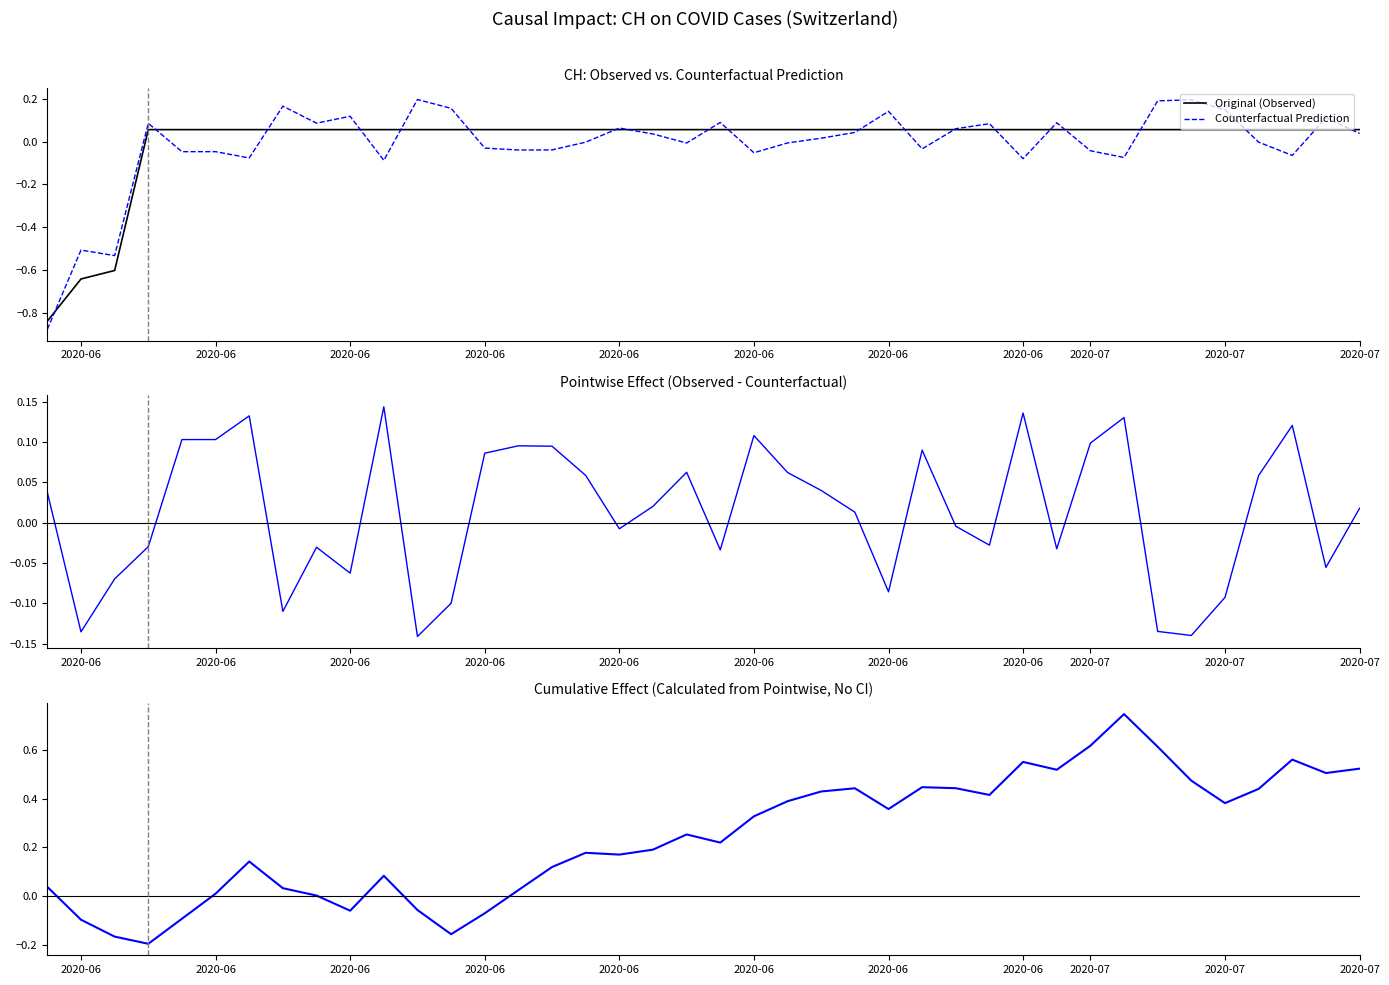

Reading right to left, extract all data points from this chart.

Original (Observed): 0.1	0.1	0.1	0.1	0.1	0.1	0.1	0.1	0.1	0.1	0.1	0.1	0.1	0.1	0.1	0.1	0.1	0.1	0.1	0.1	0.1	0.1	0.1	0.1	0.1	0.1	0.1	0.1	0.1	0.1	0.1	0.1	0.1	0.1	0.1	0.1	0.1	-0.6	-0.6	-0.8
Counterfactual Prediction: 0.0	0.1	-0.1	-0.0	0.1	0.2	0.2	-0.1	-0.0	0.1	-0.1	0.1	0.1	-0.0	0.1	0.0	0.0	-0.0	-0.1	0.1	-0.0	0.0	0.1	-0.0	-0.0	-0.0	-0.0	0.2	0.2	-0.1	0.1	0.1	0.2	-0.1	-0.0	-0.0	0.1	-0.5	-0.5	-0.9
Pointwise Effect: 0.0	-0.1	0.1	0.1	-0.1	-0.1	-0.1	0.1	0.1	-0.0	0.1	-0.0	-0.0	0.1	-0.1	0.0	0.0	0.1	0.1	-0.0	0.1	0.0	-0.0	0.1	0.1	0.1	0.1	-0.1	-0.1	0.1	-0.1	-0.0	-0.1	0.1	0.1	0.1	-0.0	-0.1	-0.1	0.0
Cumulative Effect: 0.5	0.5	0.6	0.4	0.4	0.5	0.6	0.7	0.6	0.5	0.6	0.4	0.4	0.4	0.4	0.4	0.4	0.4	0.3	0.2	0.3	0.2	0.2	0.2	0.1	0.0	-0.1	-0.2	-0.1	0.1	-0.1	0.0	0.0	0.1	0.0	-0.1	-0.2	-0.2	-0.1	0.0